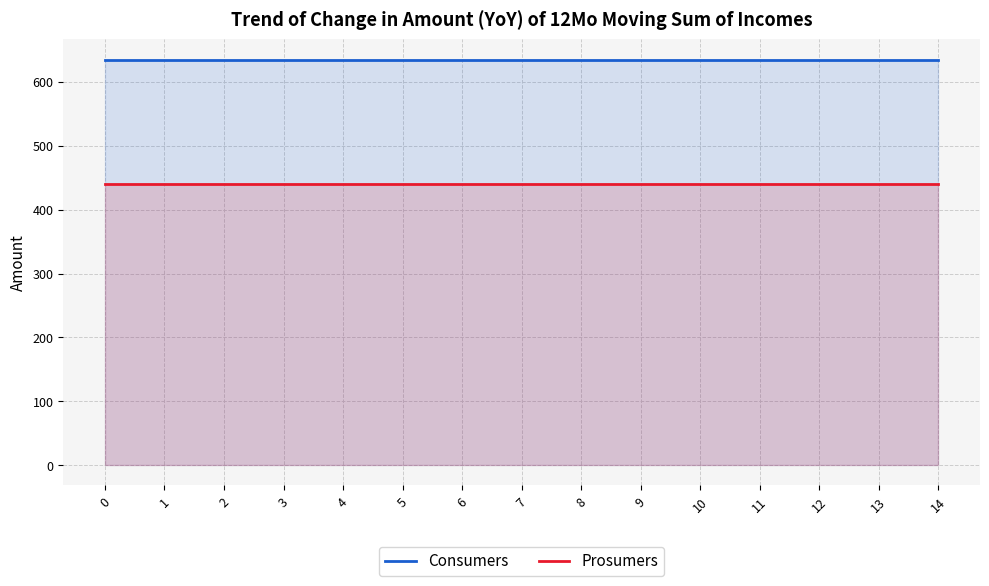

Read the Consumers value at 12.

635